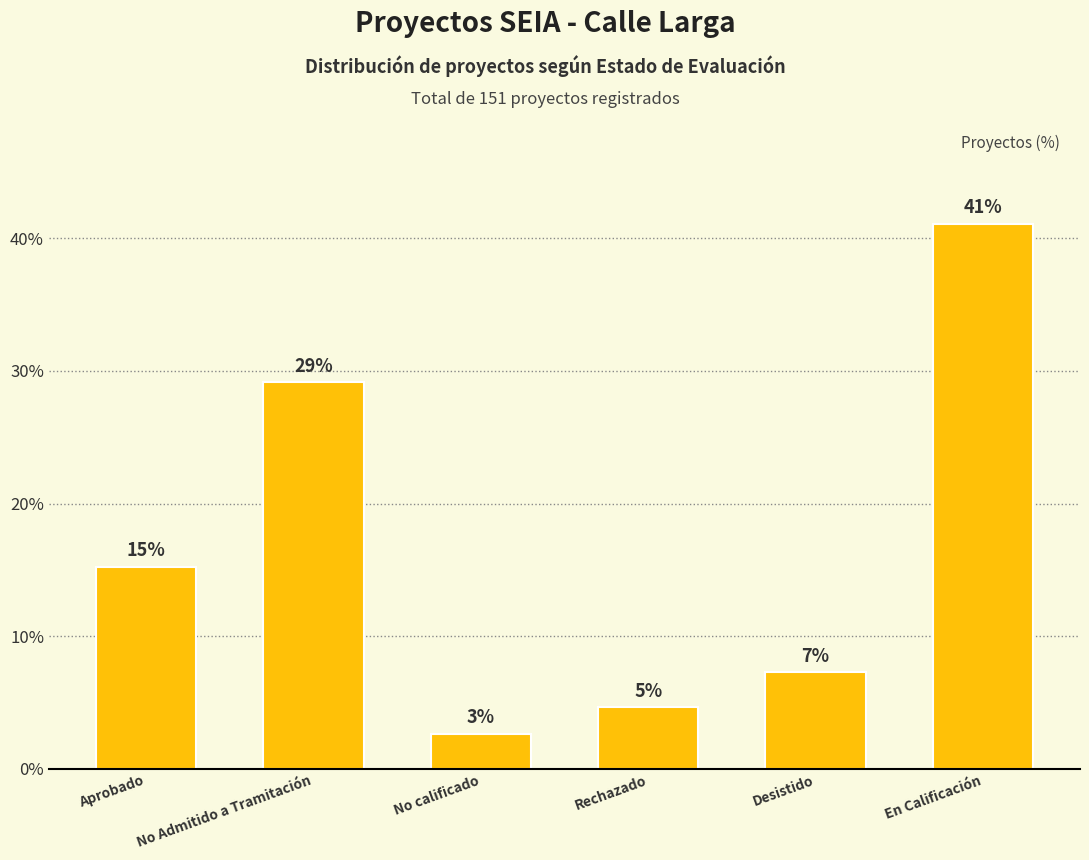

Between Desistido and Aprobado, which is larger?

Aprobado